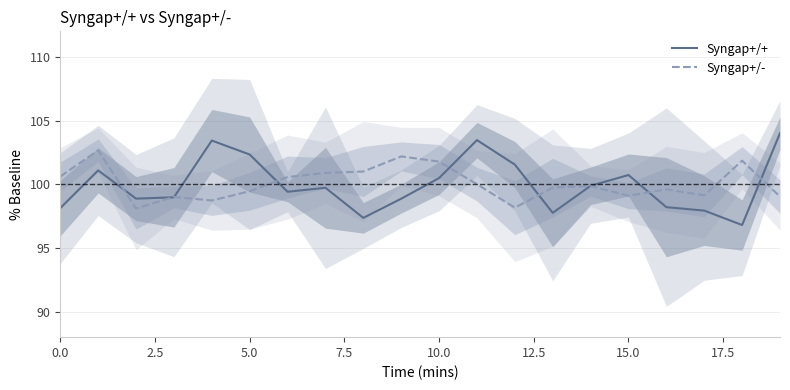

Which series ends up on top after the final intersection of Syngap+/+ and Syngap+/-?

Syngap+/+